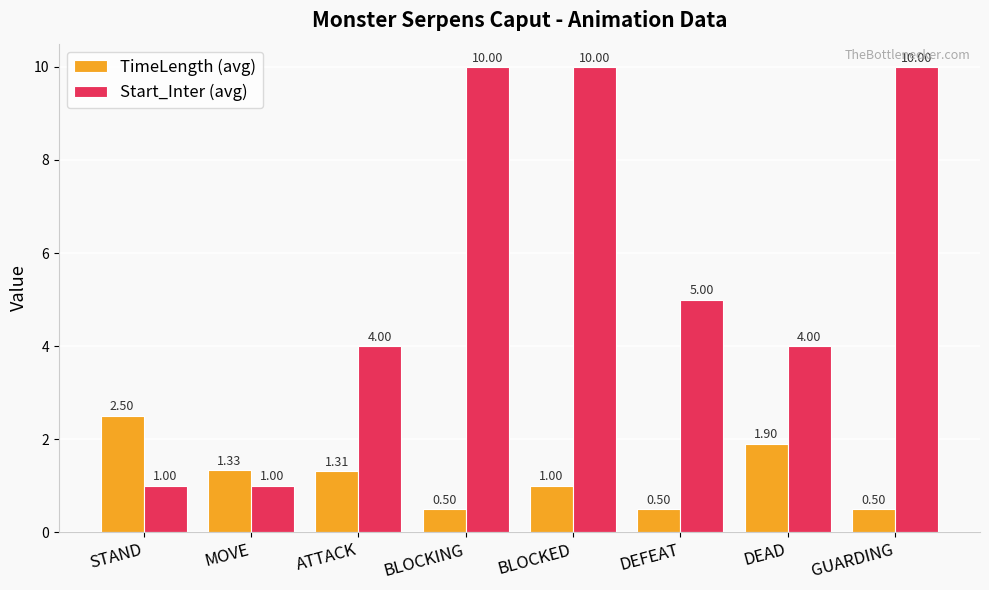

What is the value of the Start_Inter (avg) bar at the 7th from the left?

4.0